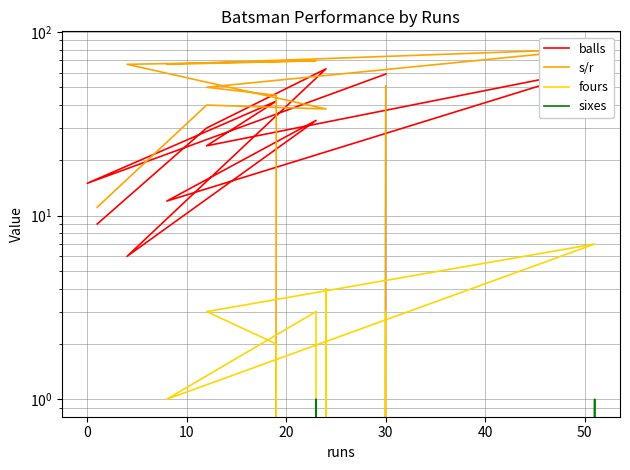

How many values in the sixes series exceed 0?

2